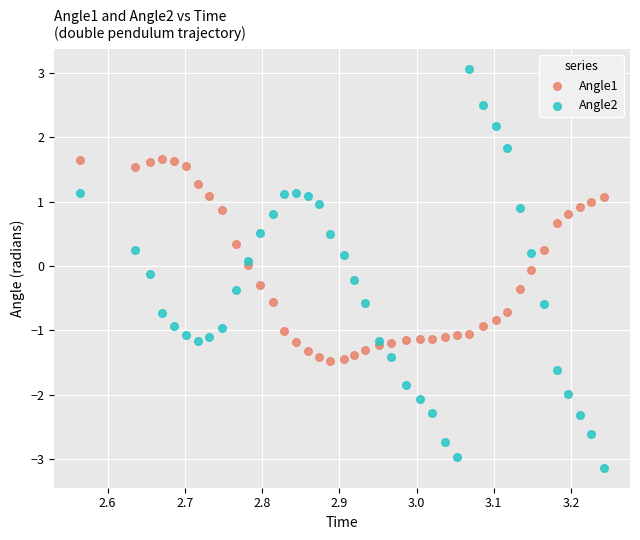

Which series has the largest Y range (max minus min)?

Angle2